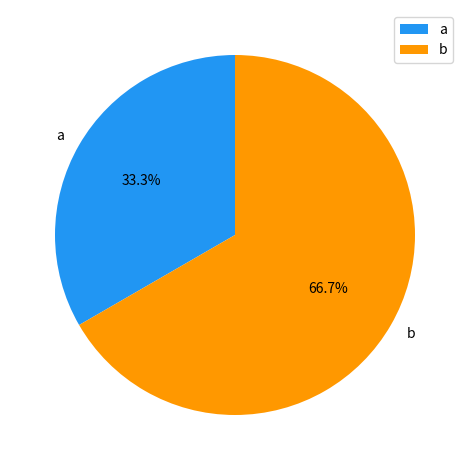

What is the ratio of the value at a to the value at b?

0.5